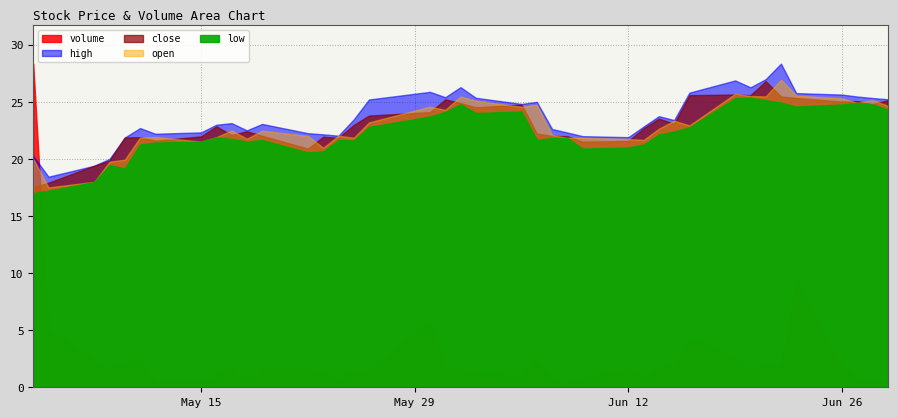

What is the highest value of the high series?

28.3